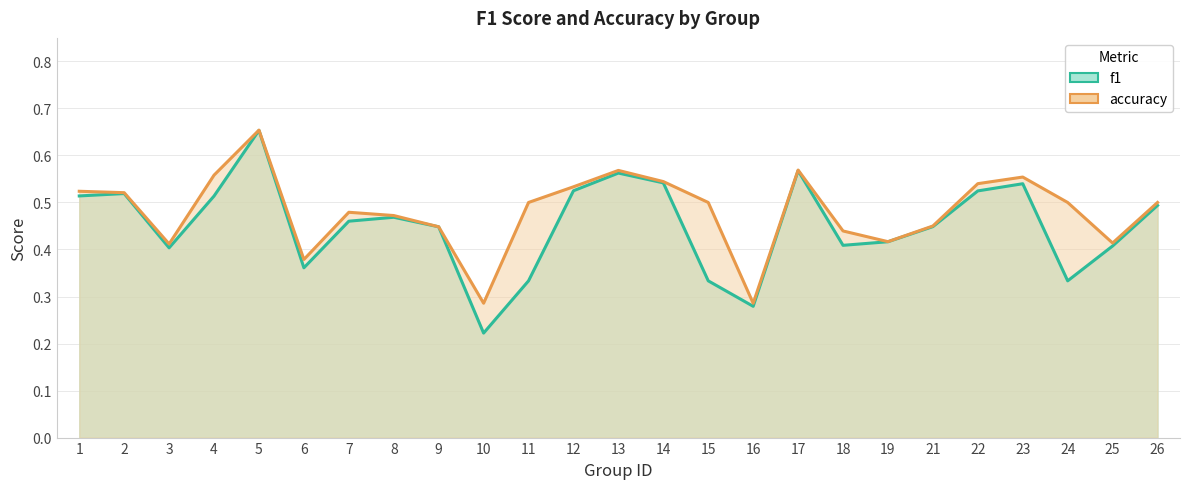

True or false: accuracy and f1 intersect in this chart.

False